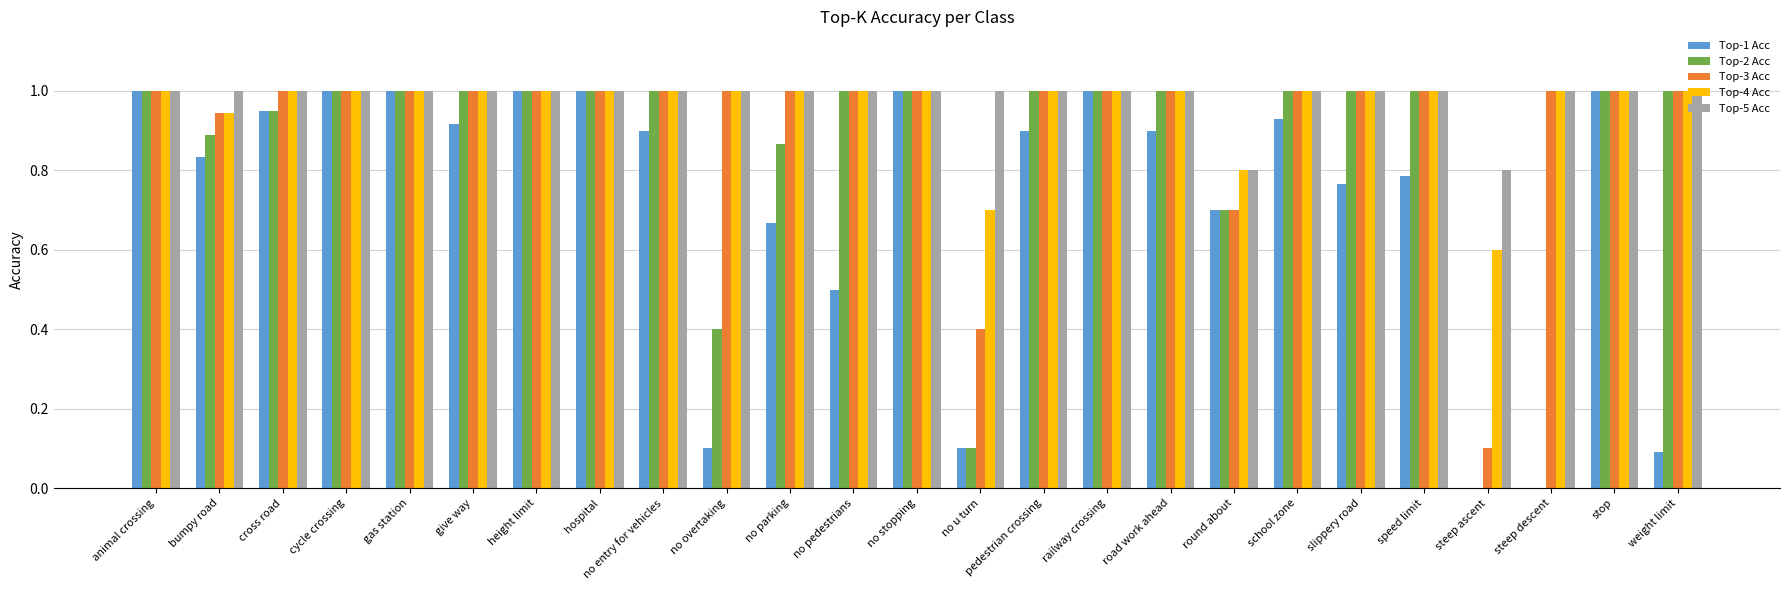

What is the sum of all Top-2 Acc values?

20.9